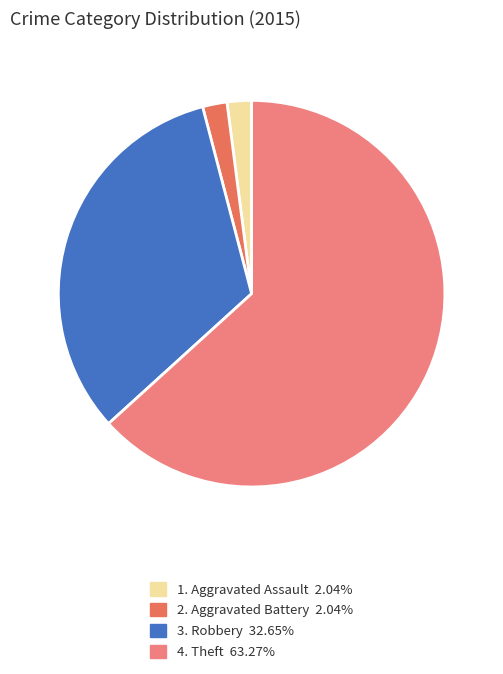

Is there any slice that represents more than half of the pie?

Yes